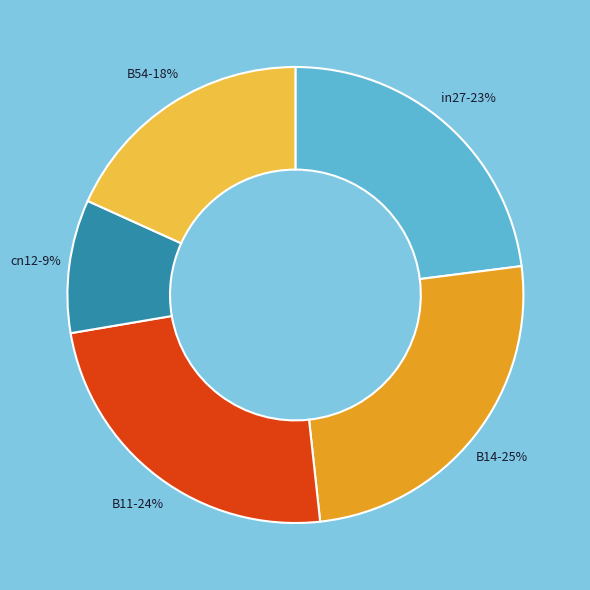

Which category has the biggest portion of the pie?

B14